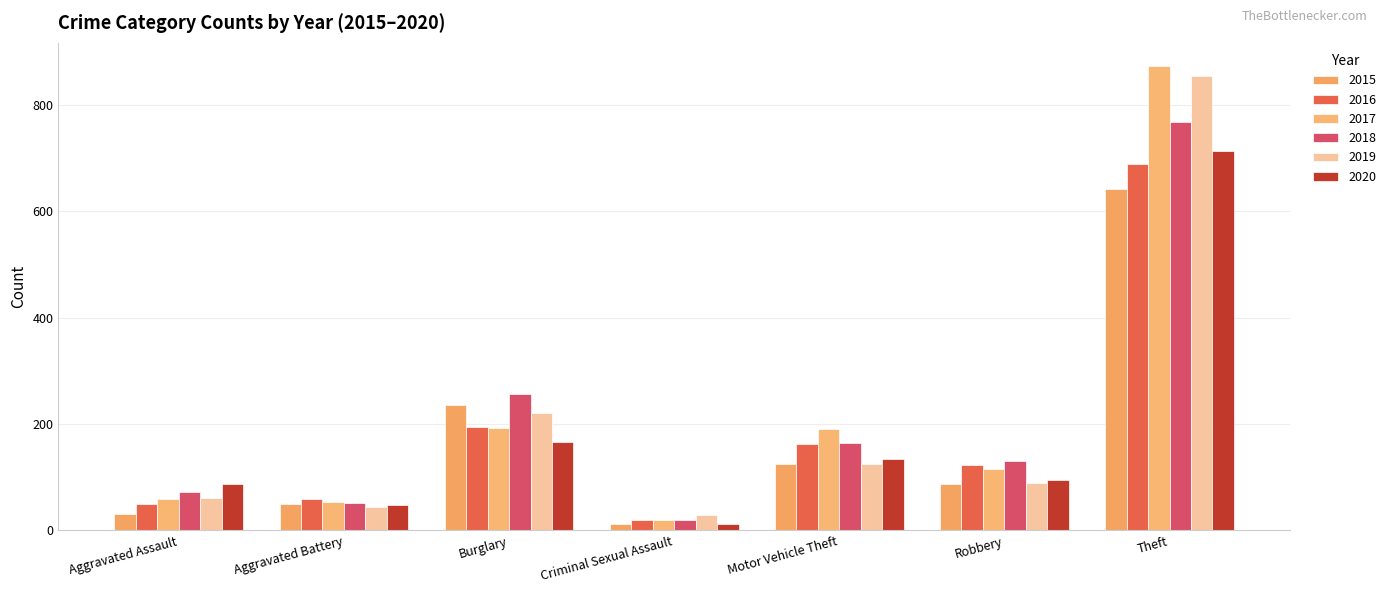

What is the sum of the 2019 values at Robbery and Aggravated Assault?

150